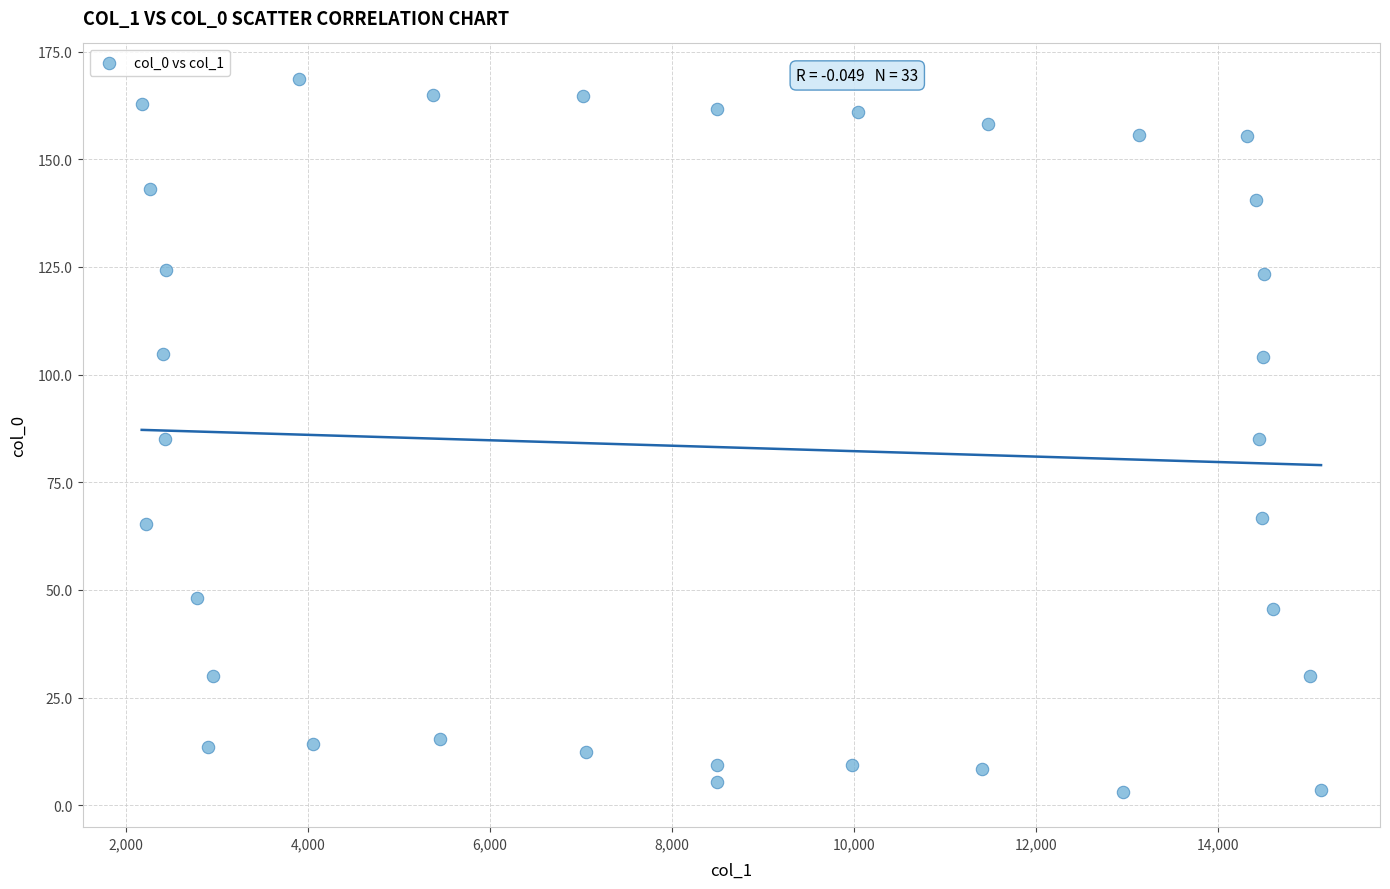

What is the range of Y values (max minus min)?

165.4